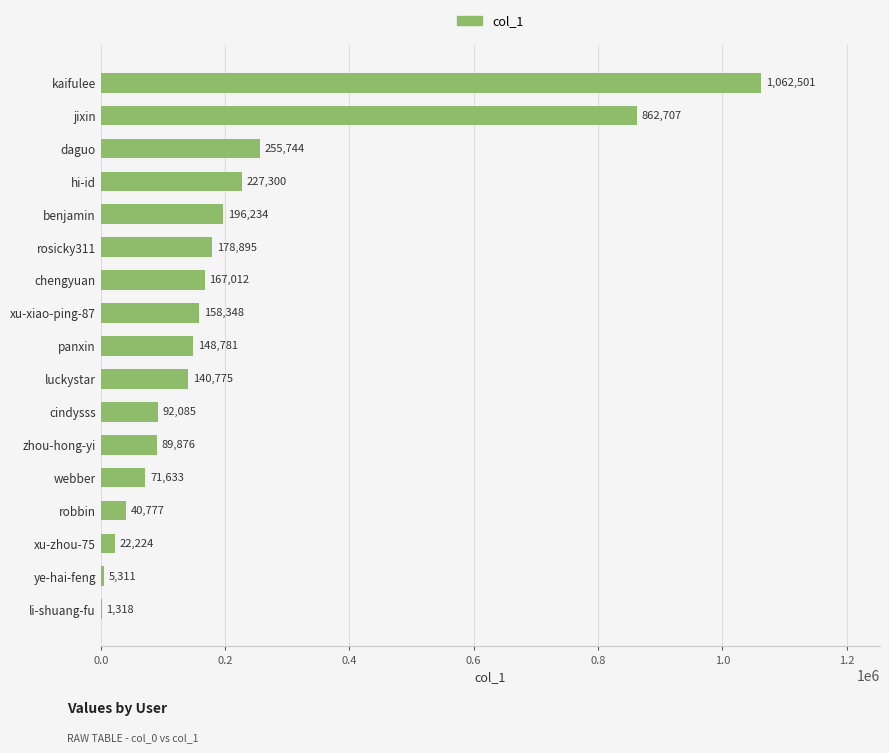

Are the bars horizontal?

Yes